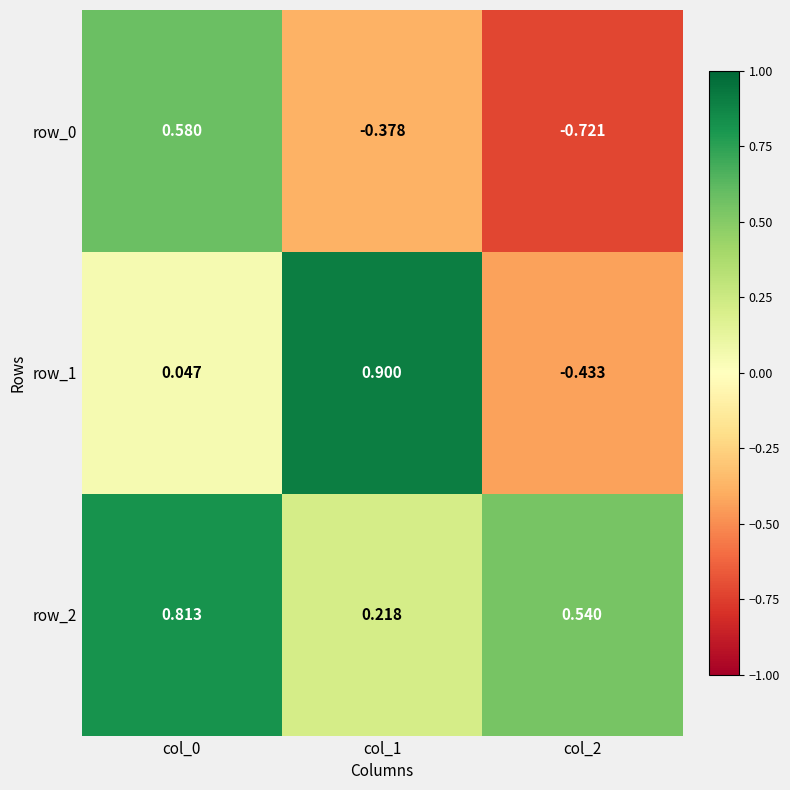

Is the value of row_2 at col_0 greater than the value of row_0 at col_1?

Yes